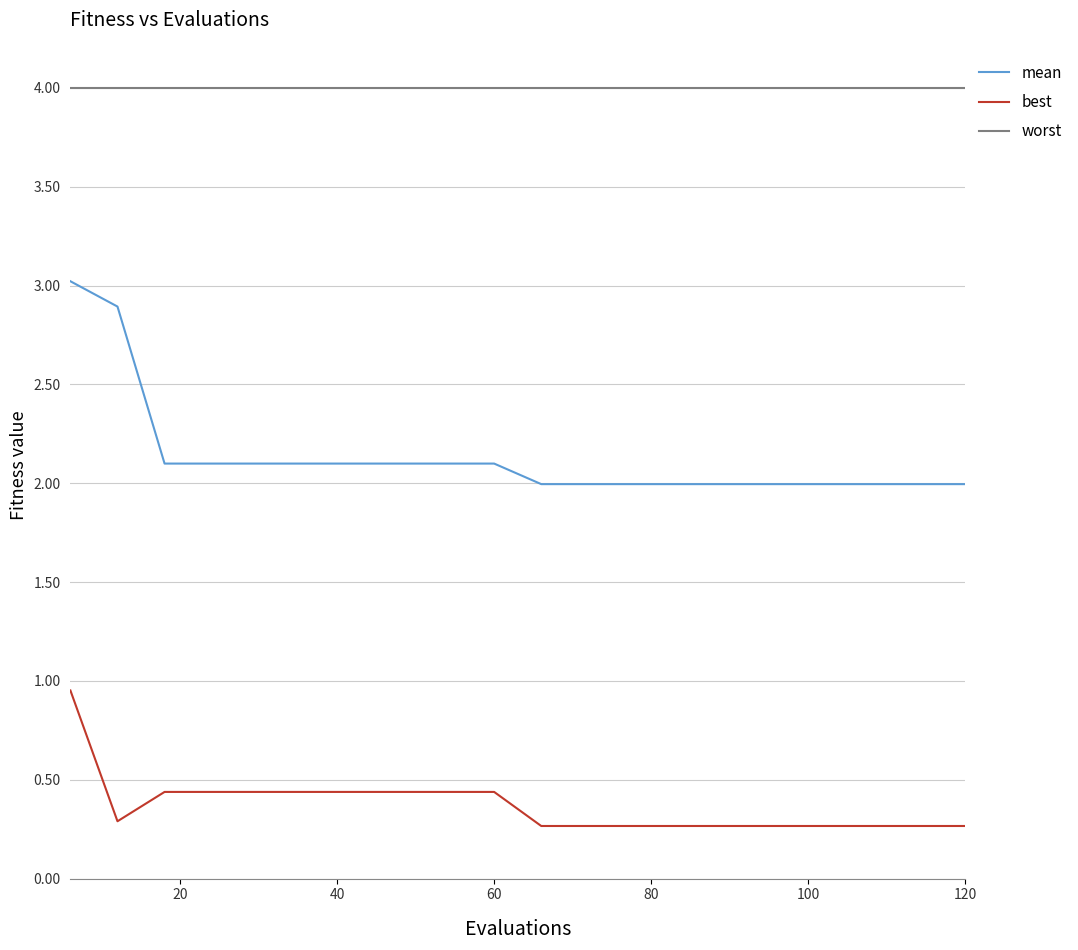

What is the maximum value shown in the chart?

4.0